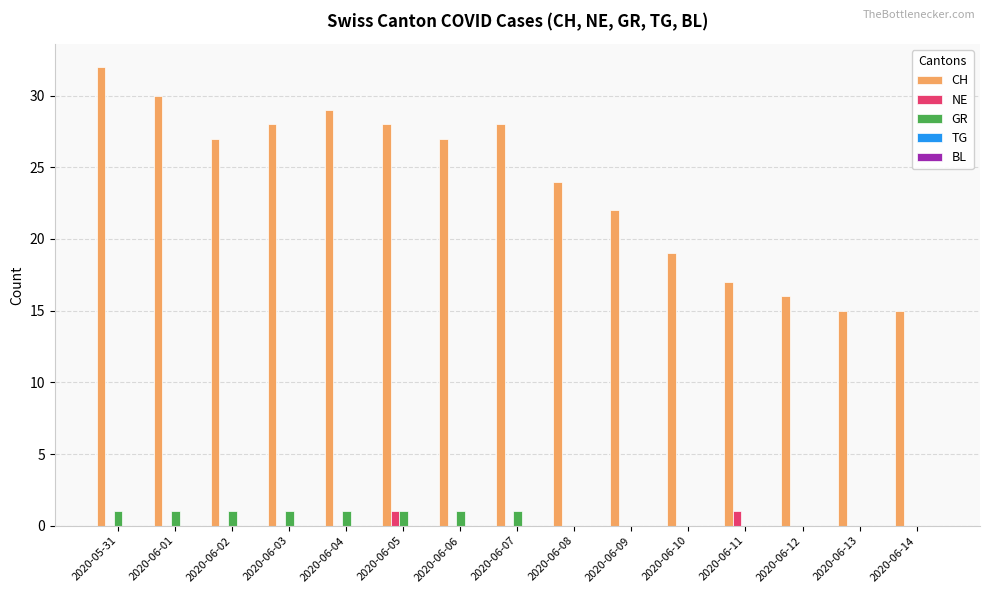

The value of CH at 2020-06-10 is 4. True or false?

False